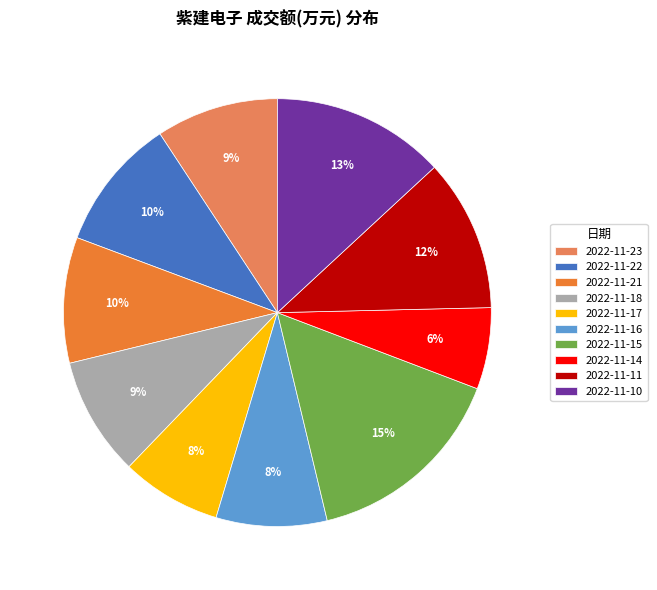

How many slices are in this pie chart?

10